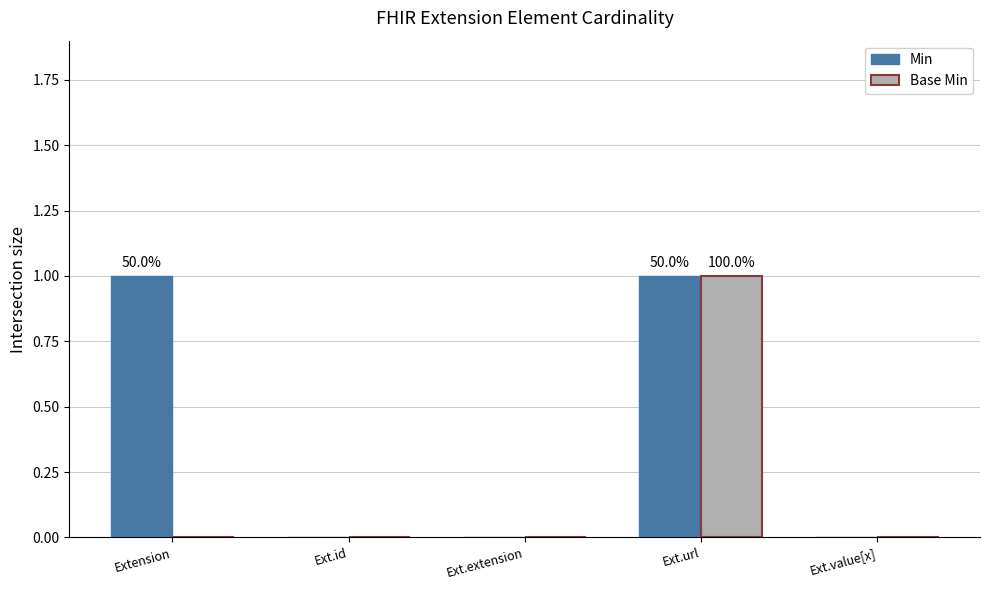

The Min series shows 1 at Ext.id. True or false?

False